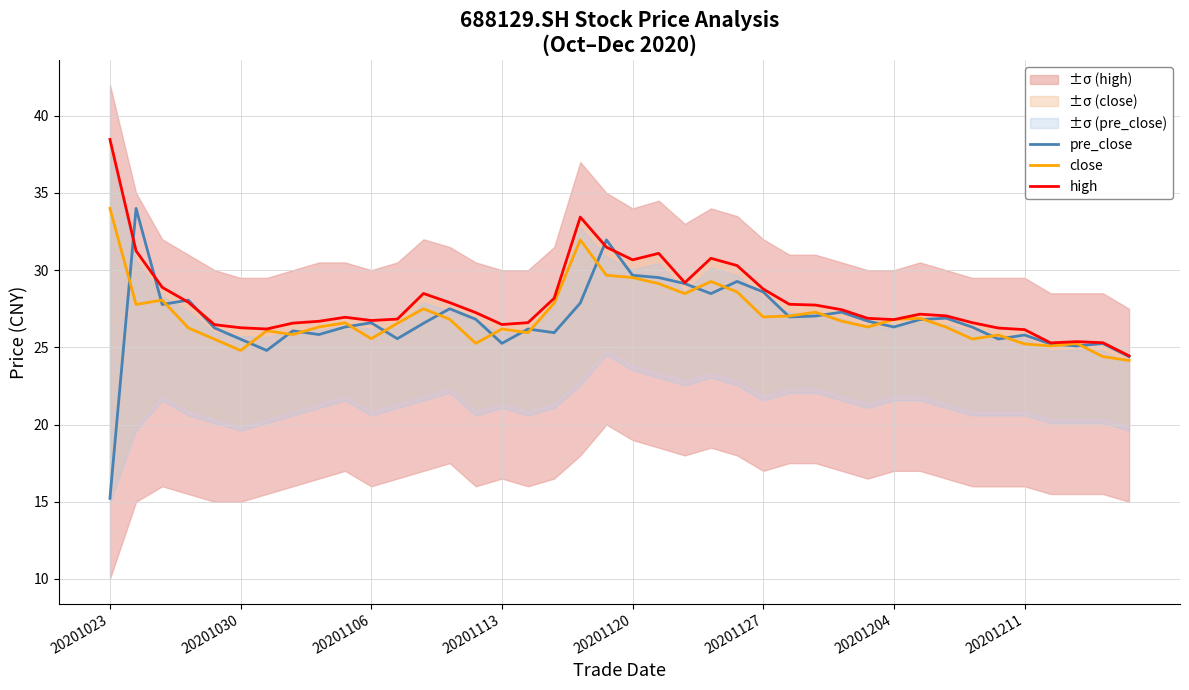

What is the spread (max minus min) of values at 14?

2.0